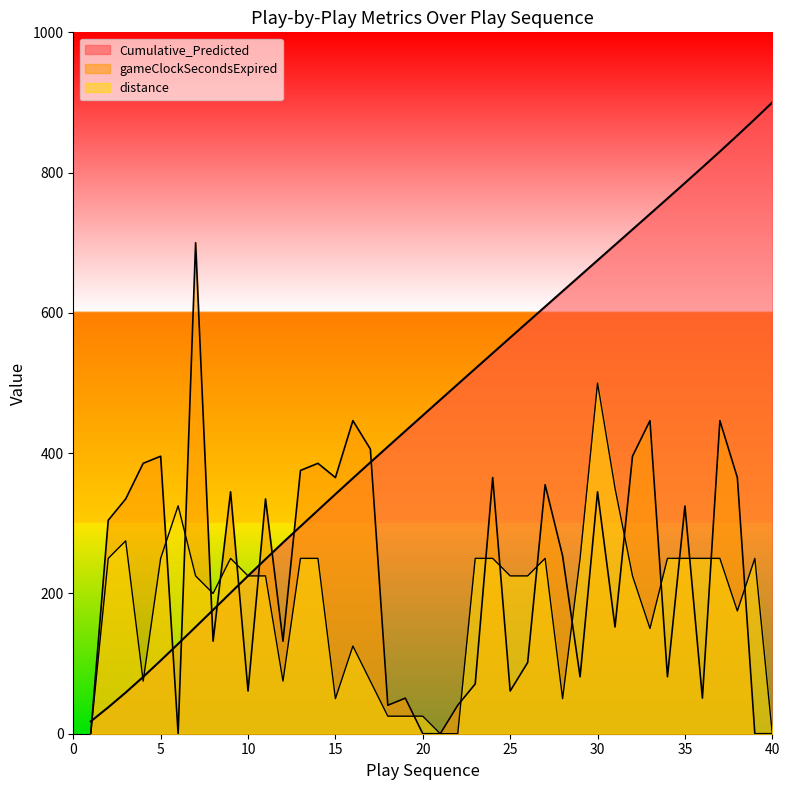

What is the average value of the gameClockSecondsExpired series?

228.3